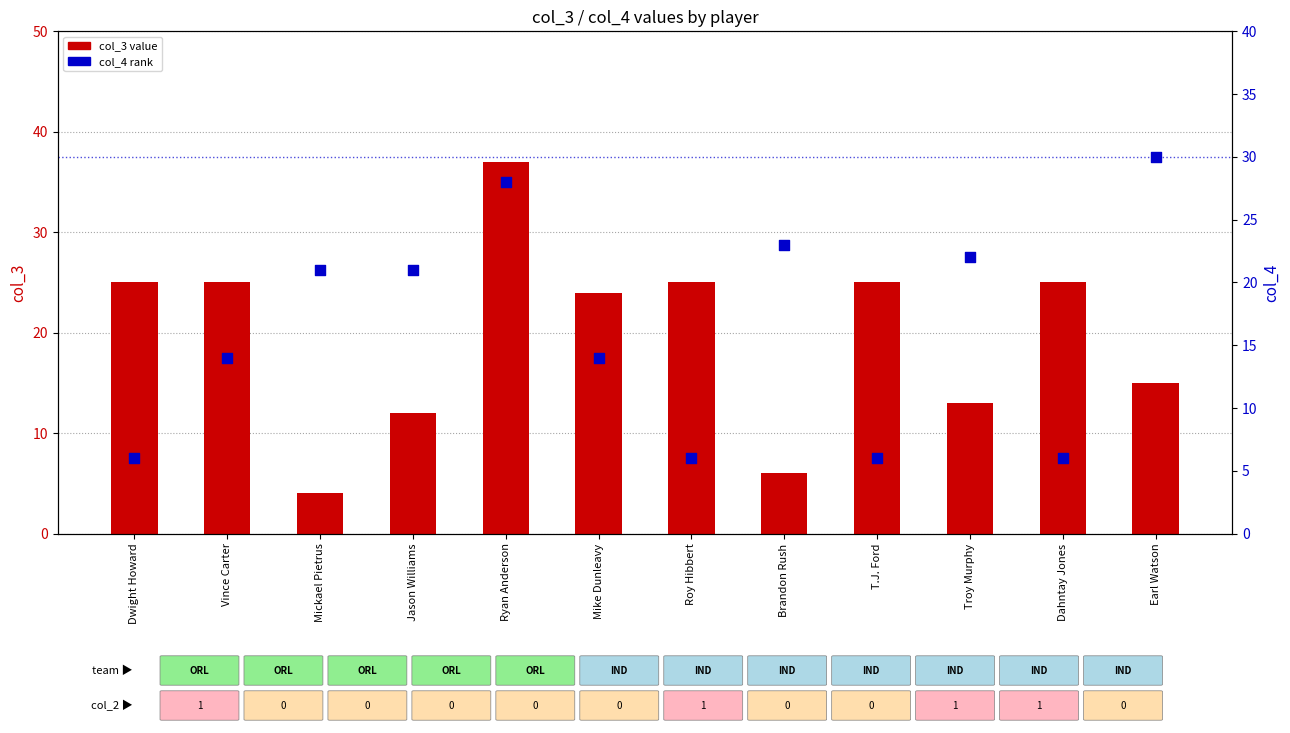

What is the total value across all series at T.J. Ford?

31